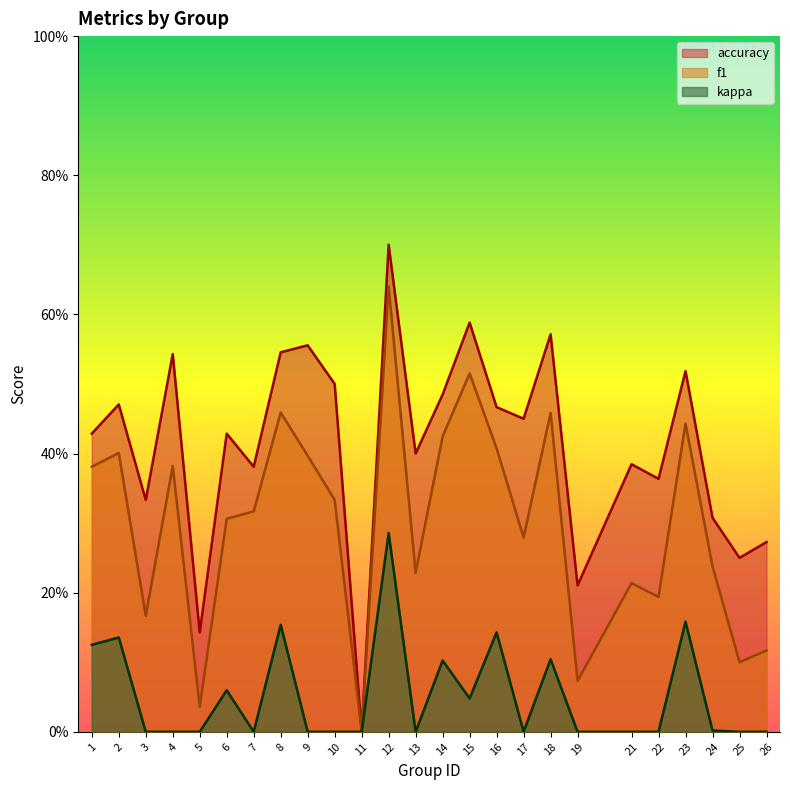

What is the average value of the accuracy series?

0.4